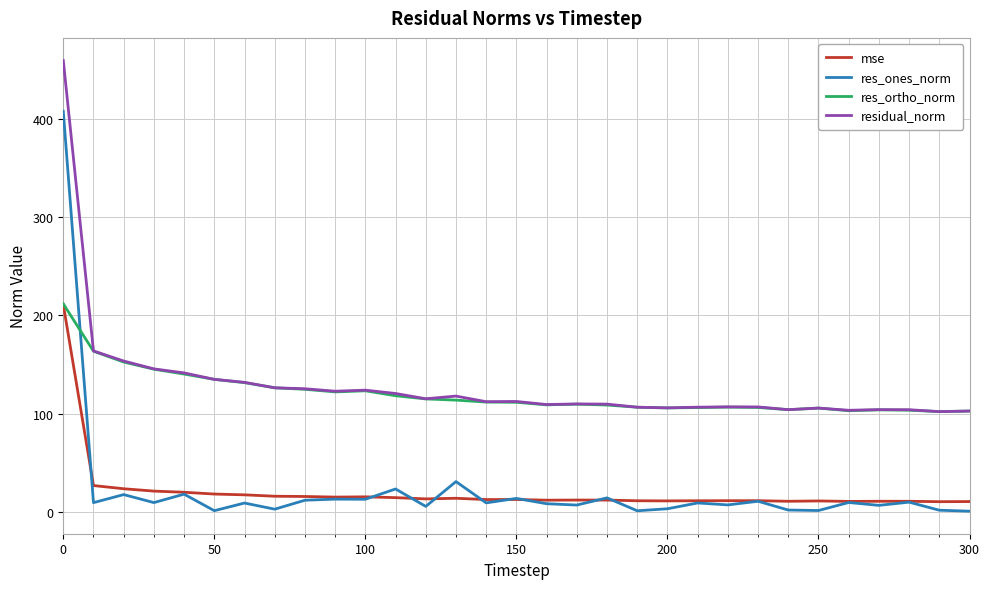

Which series has the widest spread of values?

res_ones_norm